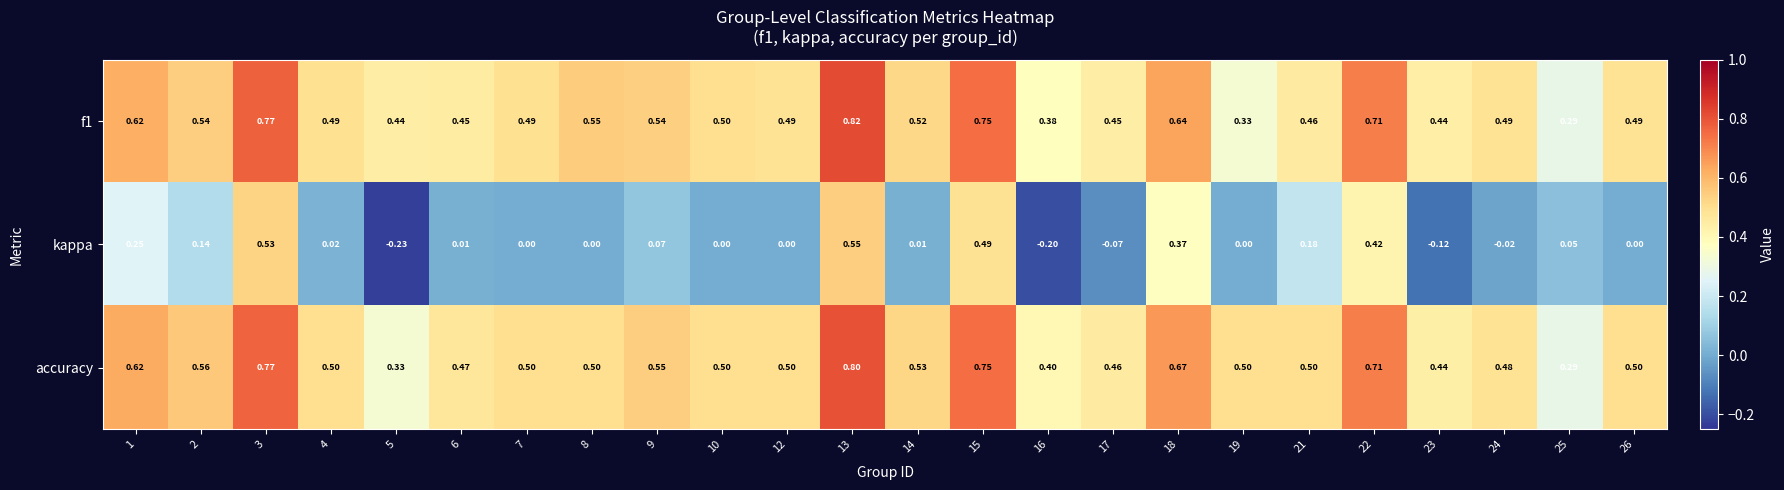

Is the value of kappa at 2 greater than the value of f1 at 7?

No